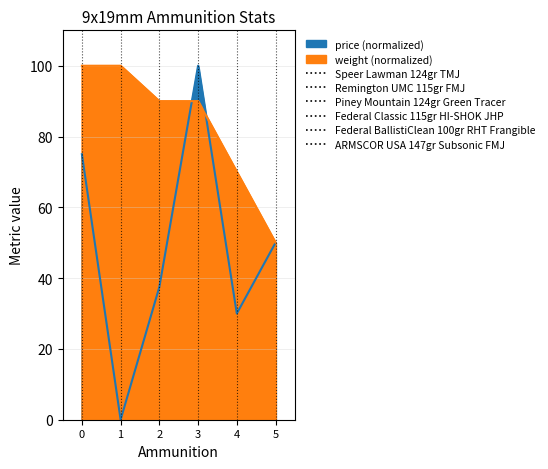

How many categories are shown in the chart?

6